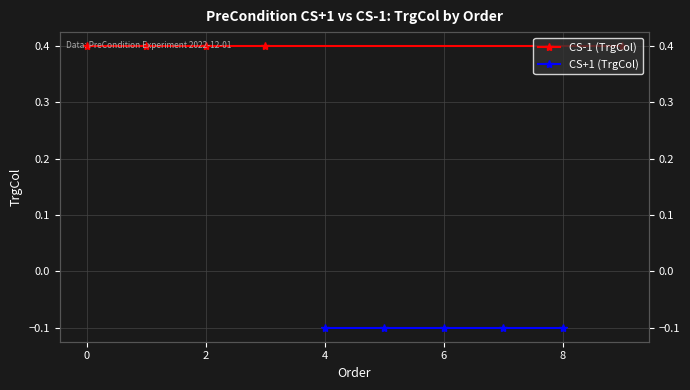

What are all the series names shown in the legend?

CS-1 (TrgCol), CS+1 (TrgCol)